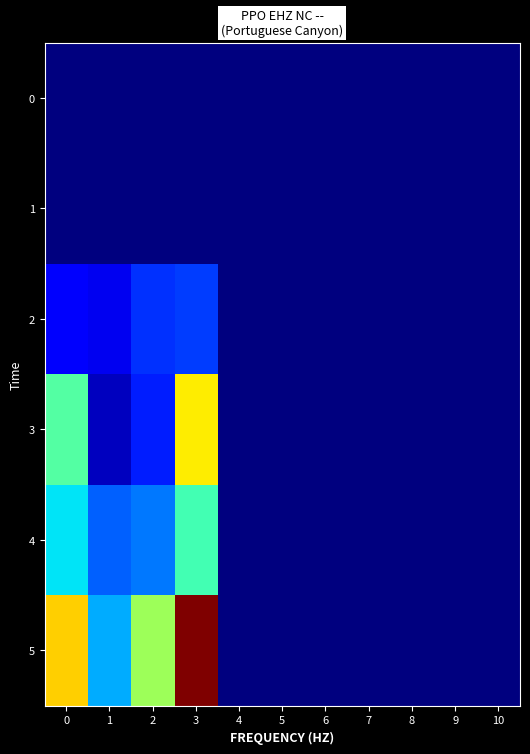

Reading left to right, transcribe all the data shown in this chart.

0: 0=0.0	1=0.0	2=0.0	3=0.0	4=0.0	5=0.0	6=0.0	7=0.0	8=0.0	9=0.0	10=0.0
1: 0=0.0	1=0.0	2=0.0	3=0.0	4=0.0	5=0.0	6=0.0	7=0.0	8=0.0	9=0.0	10=0.0
2: 0=4.0	1=3.5	2=6.1	3=6.6	4=0.0	5=0.0	6=0.0	7=0.0	8=0.0	9=0.0	10=0.0
3: 0=16.1	1=2.1	2=5.4	3=23.4	4=0.0	5=0.0	6=0.0	7=0.0	8=0.0	9=0.0	10=0.0
4: 0=12.5	1=7.9	2=8.8	3=15.3	4=0.0	5=0.0	6=0.0	7=0.0	8=0.0	9=0.0	10=0.0
5: 0=24.6	1=10.5	2=19.2	3=35.6	4=0.0	5=0.0	6=0.0	7=0.0	8=0.0	9=0.0	10=0.0